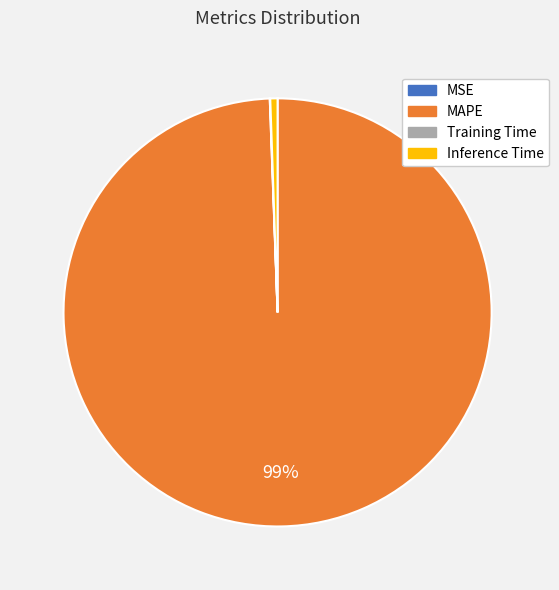

To the nearest percent, what is the difference between the largest and smallest slice percentages?

99%